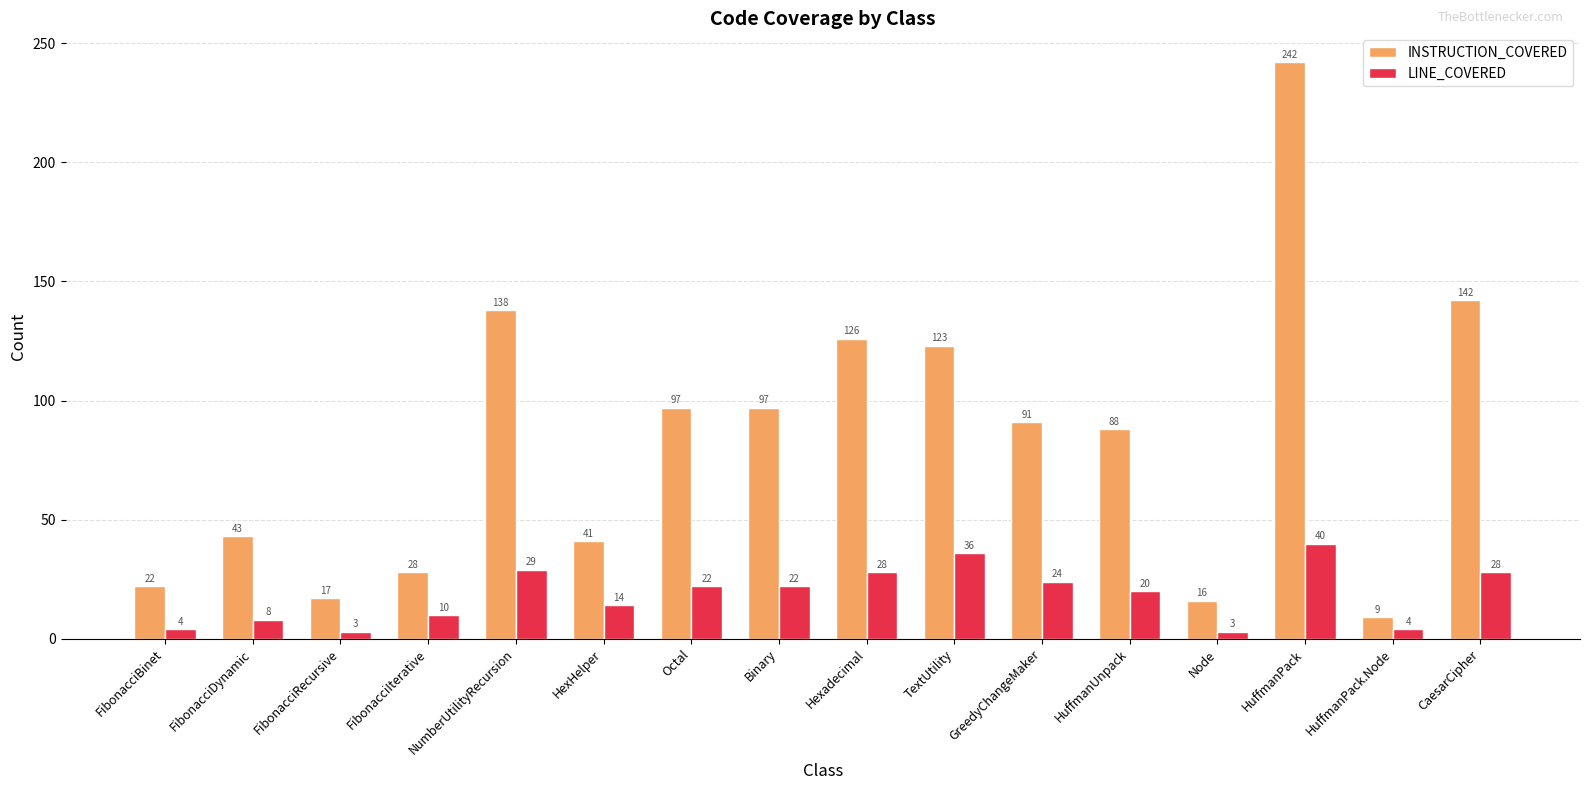

What is the difference between the maximum and minimum values in the LINE_COVERED series?

37